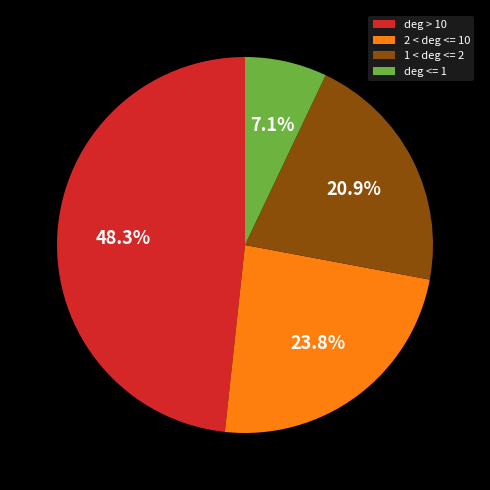

What is the ratio of the value at 2 < deg <= 10 to the value at 1 < deg <= 2?

1.1